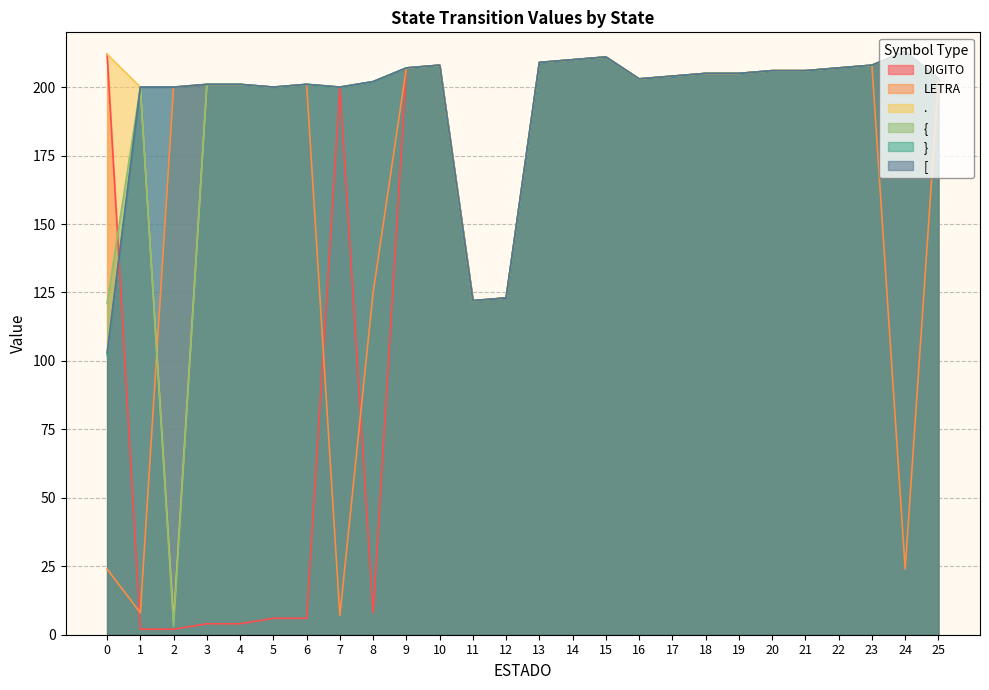

Between 1 and 8, which series saw the biggest shift?

LETRA